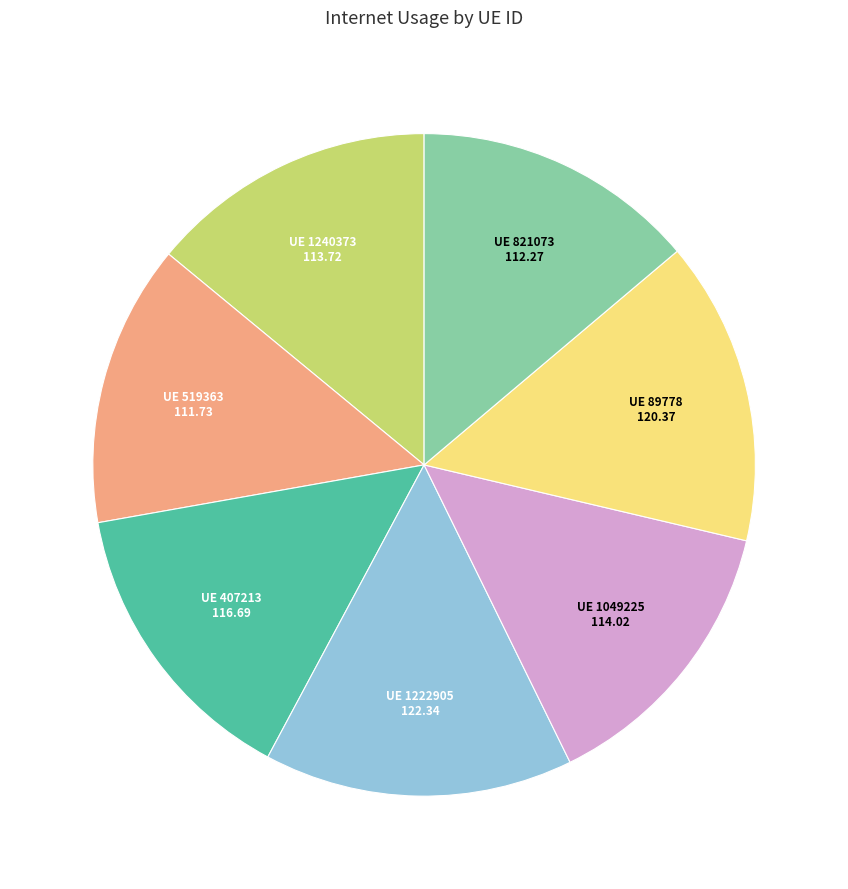

How many slices are in this pie chart?

7